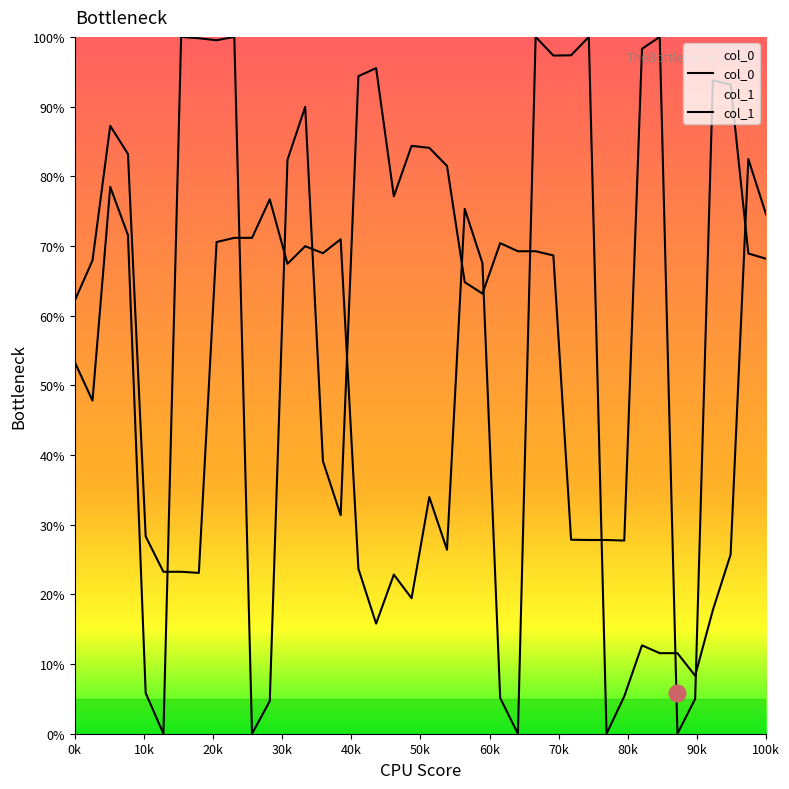

How many lines are shown in the chart?

2